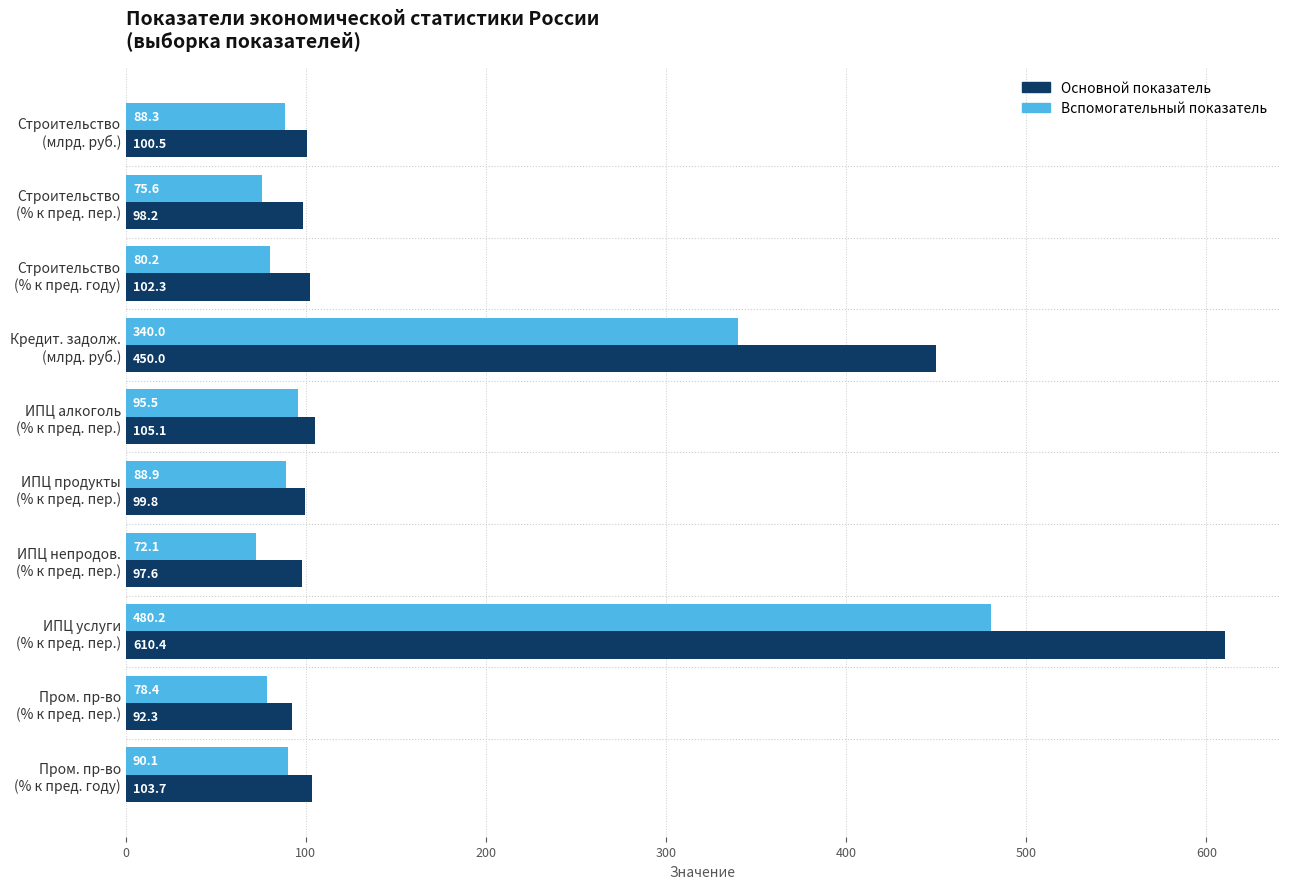

Which series has the largest total across all categories?

Основной показатель